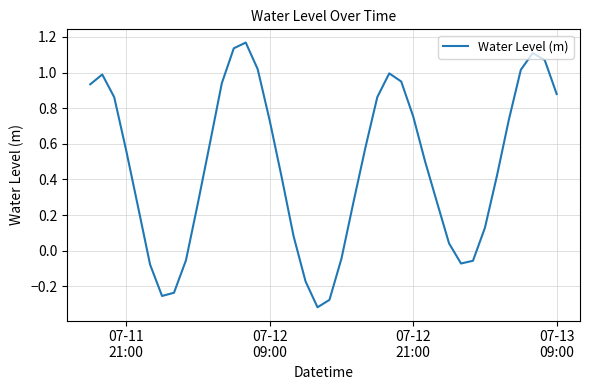

What is the difference between the maximum and minimum values?

1.5